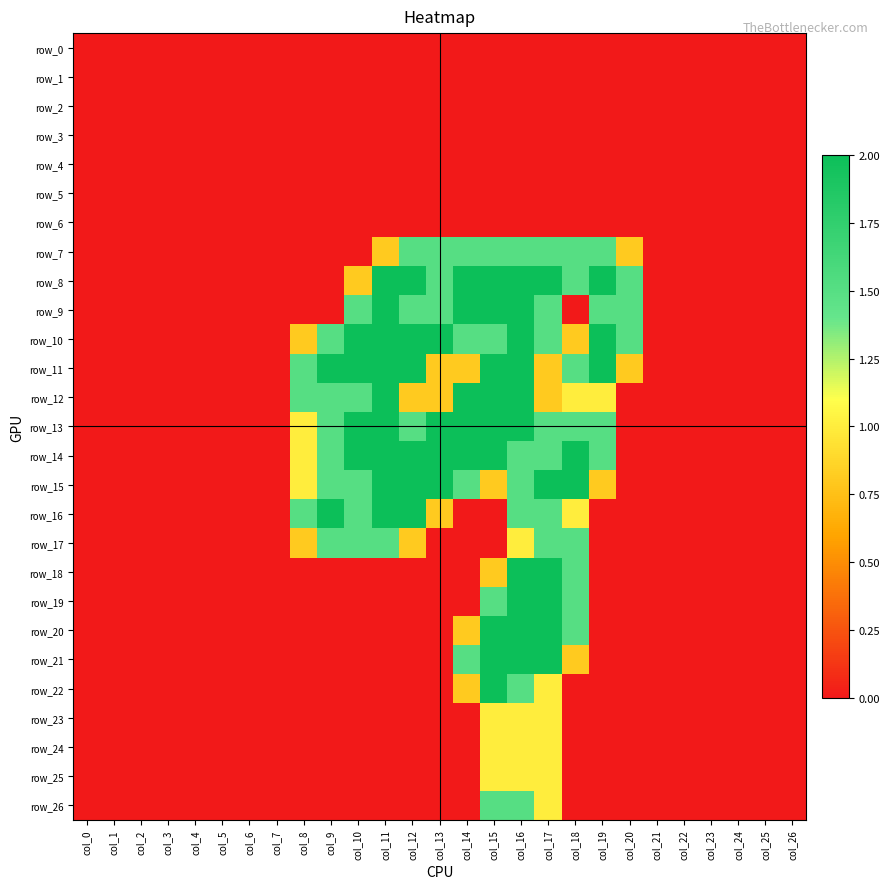

Count the number of categories in the chart.

27